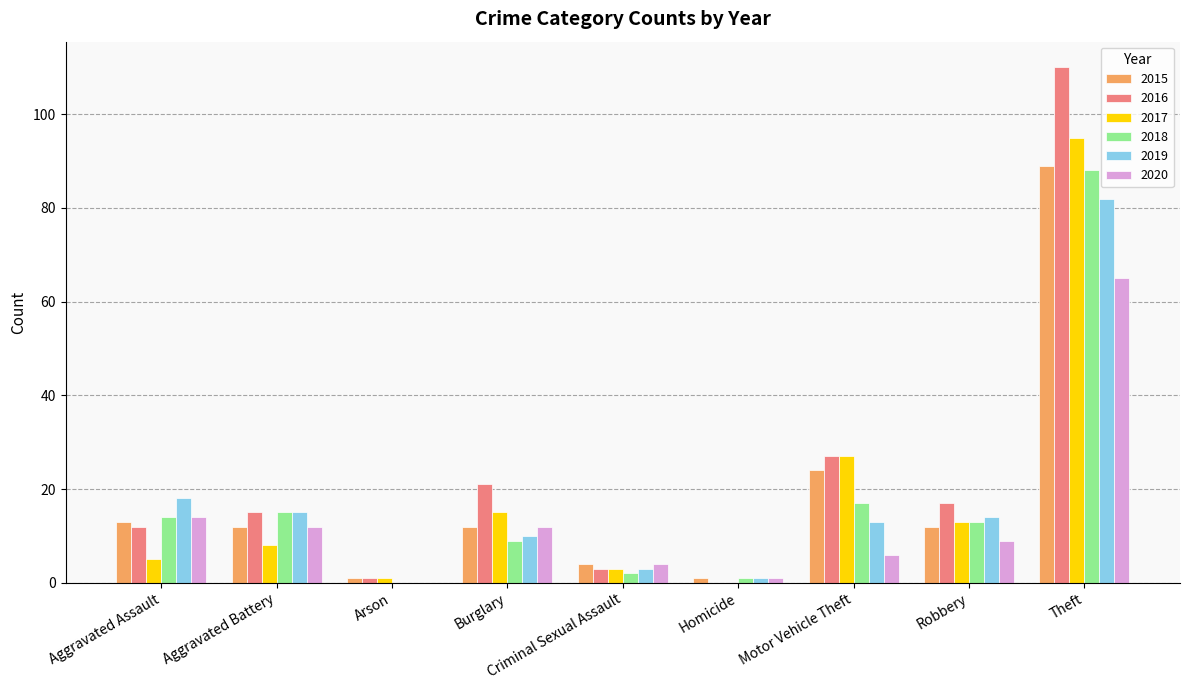

What is the maximum value shown in the chart?

110